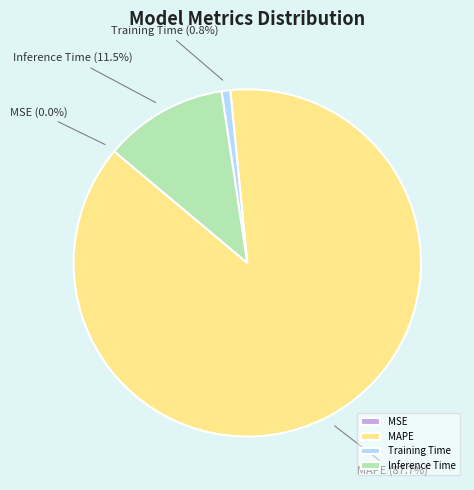

To the nearest percent, what is the difference between the largest and smallest slice percentages?

88%